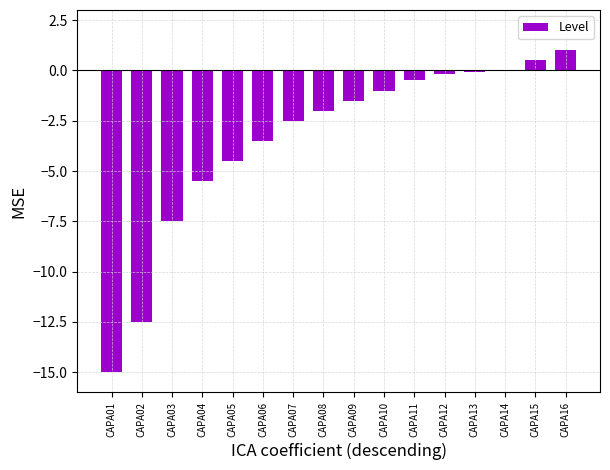

Reading left to right, what are all the values shown in this chart?

-15.0	-12.5	-7.5	-5.5	-4.5	-3.5	-2.5	-2.0	-1.5	-1.0	-0.5	-0.2	-0.1	0.0	0.5	1.0